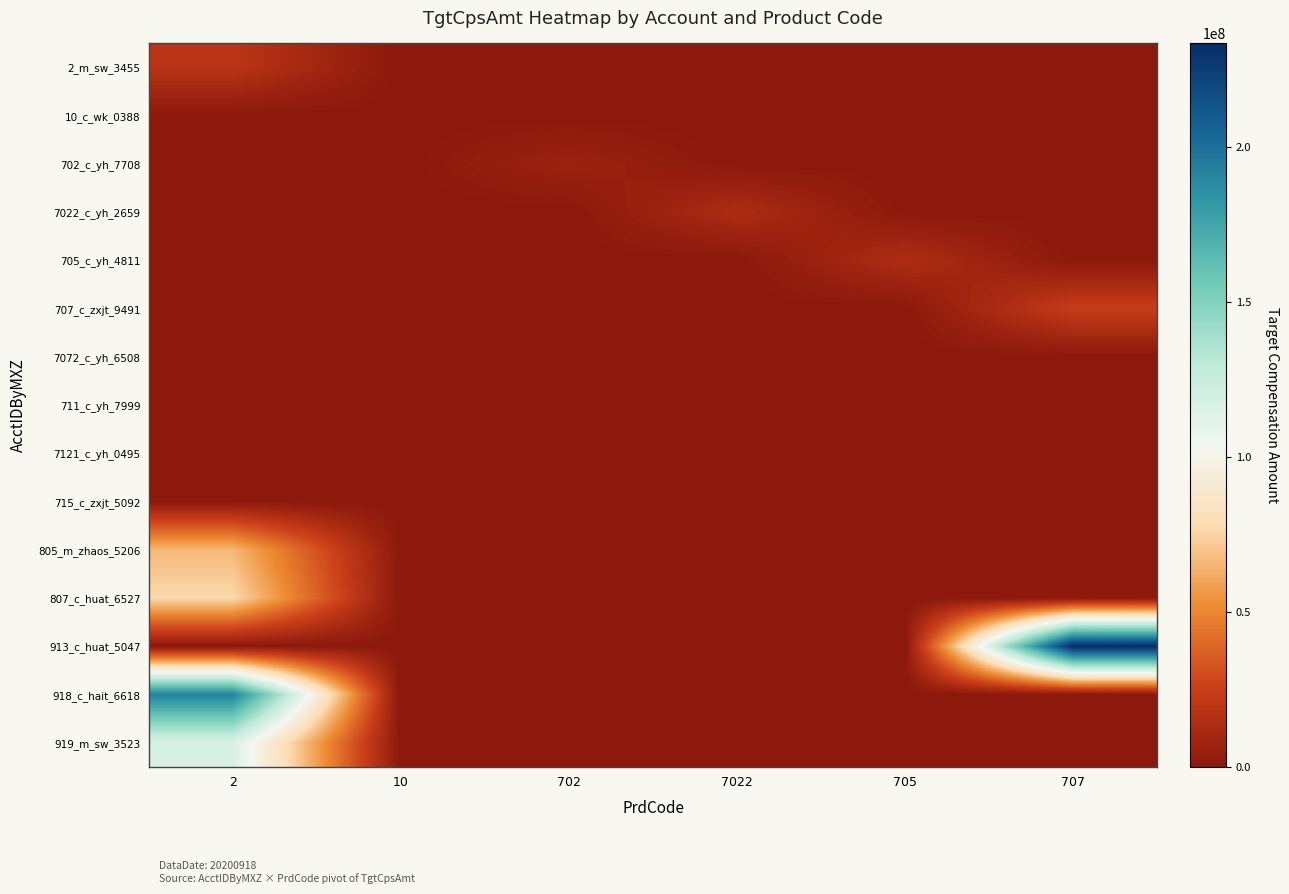

At how many categories does at least one series exceed 158443099?

2